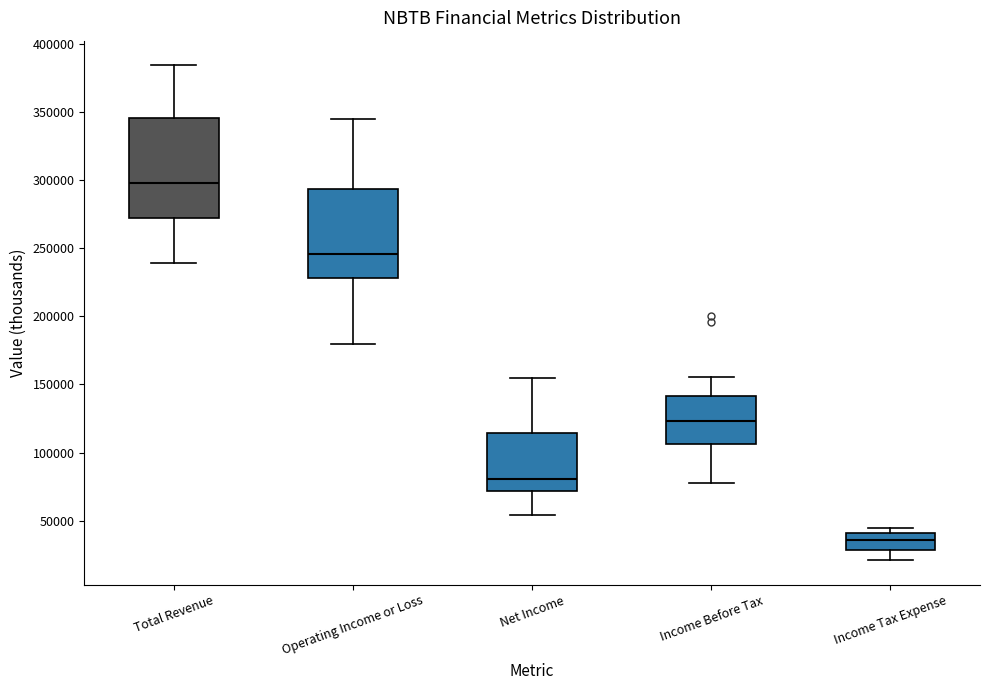

Where does the median line of the box for Operating Income or Loss sit on the y-axis? The values are not printed on the chart, so give them approximately, as read against the axis.

245000